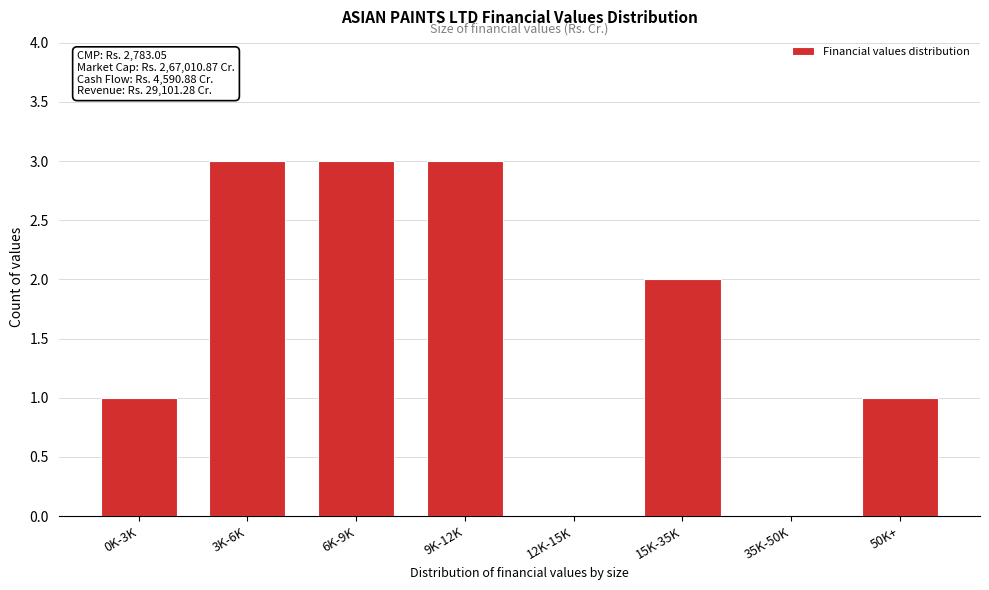

Reading left to right, what are all the values shown in this chart?

0K-3K=1	3K-6K=3	6K-9K=3	9K-12K=3	12K-15K=0	15K-35K=2	35K-50K=0	50K+=1